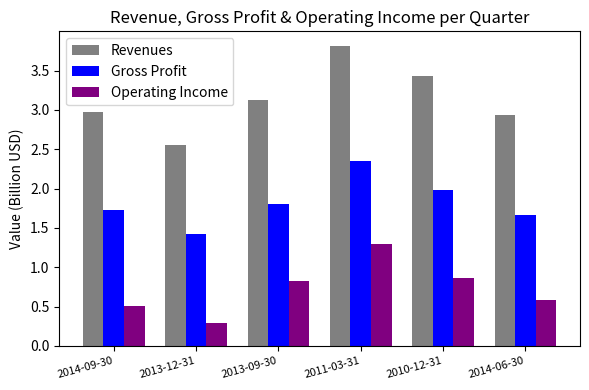

At which label does Revenues first exceed 3?

2013-09-30